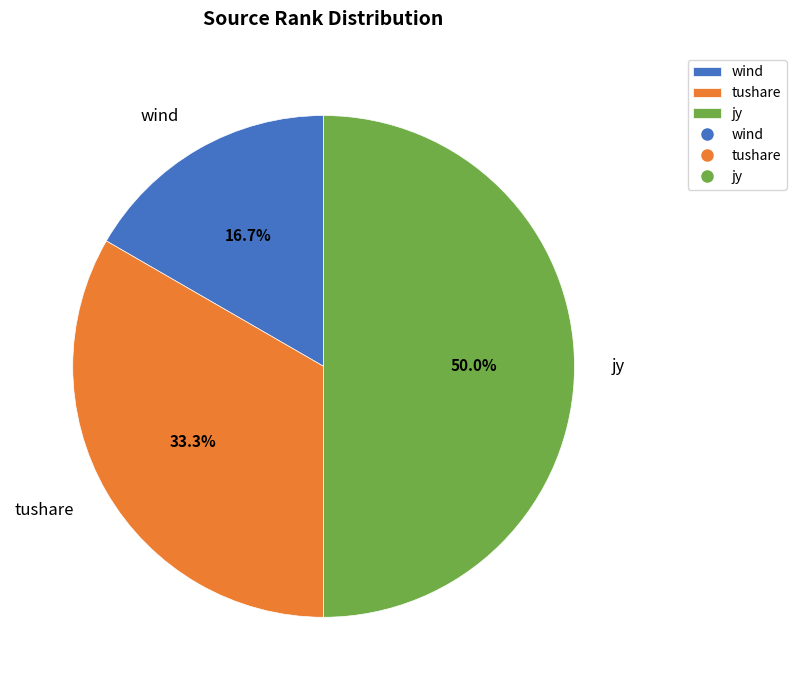

To the nearest percent, what is the average slice percentage?

33%